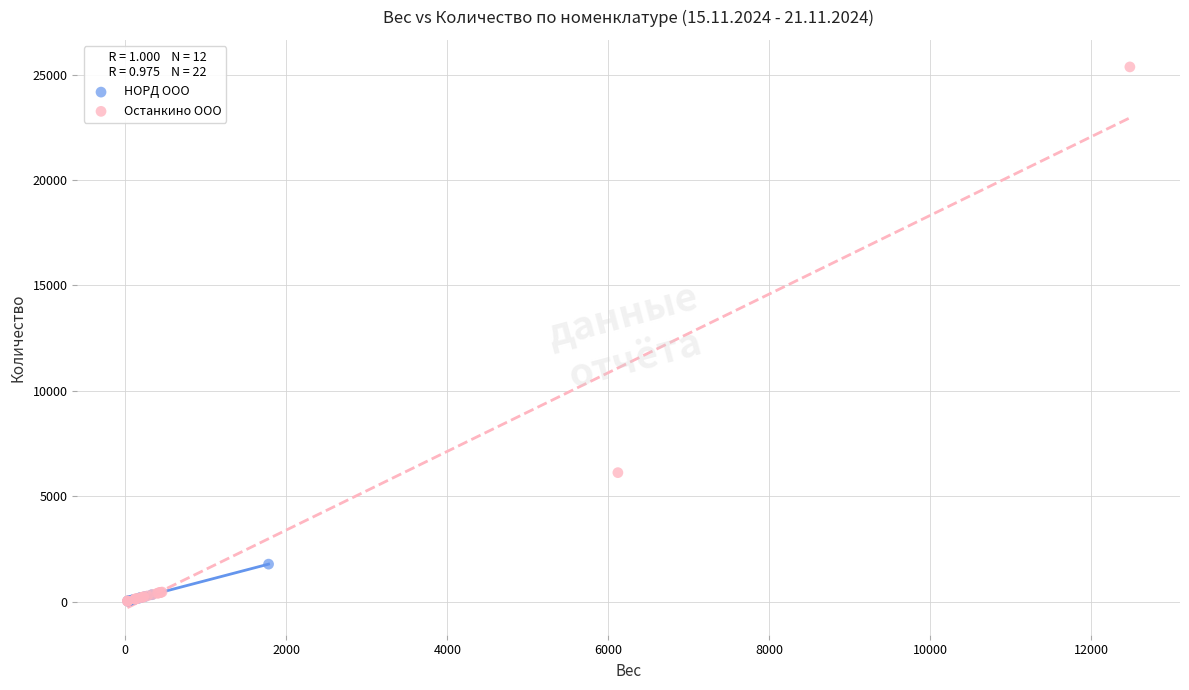

What are all the series names shown in the legend?

НОРД ООО, Останкино ООО